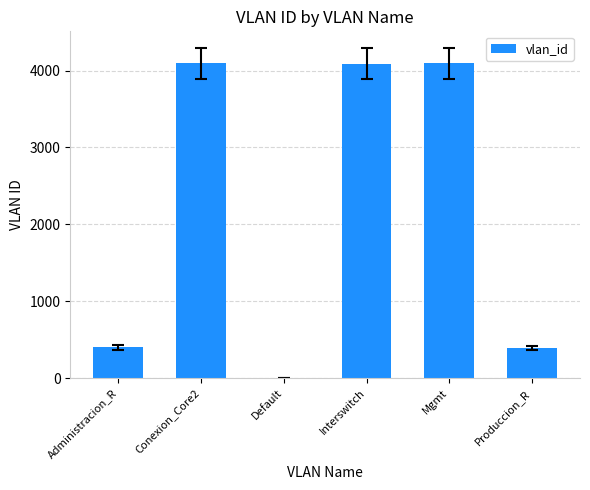

At which label does the data first exceed 4091?

Conexion_Core2